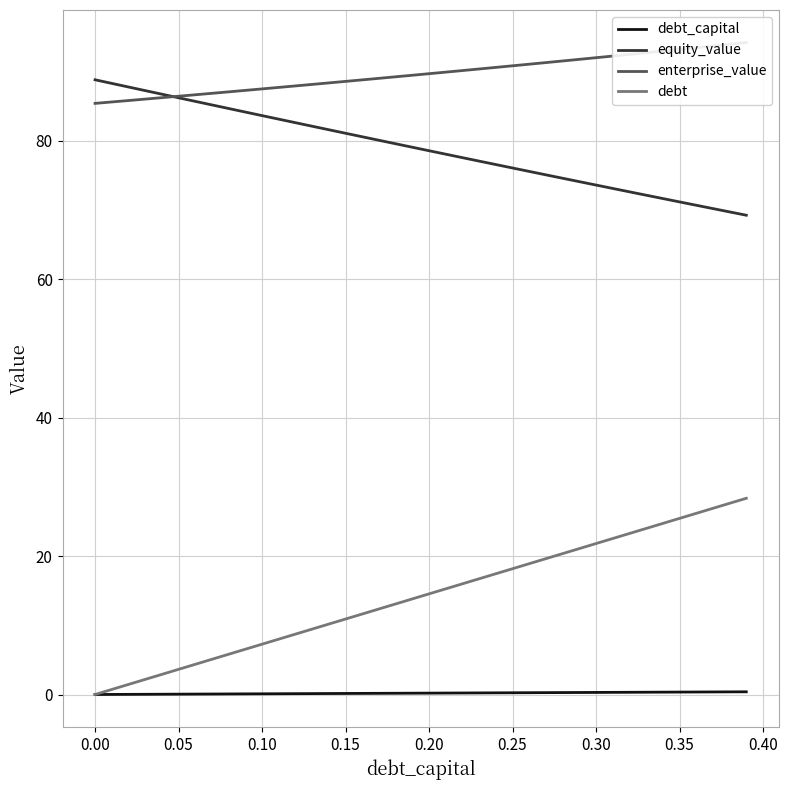

What is the maximum value for debt?

28.4